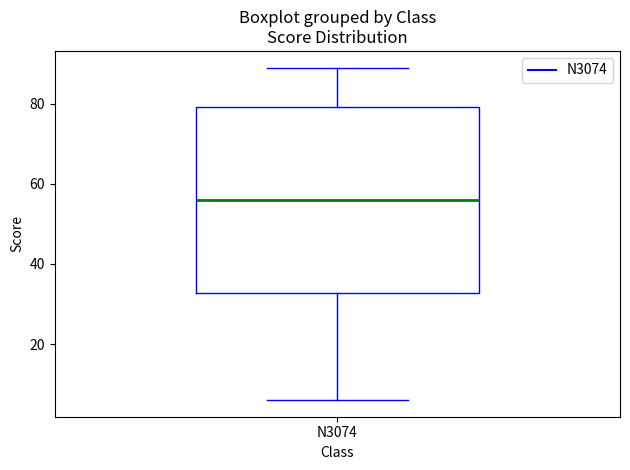

Where does the upper whisker of the box for N3074 end on the y-axis? The values are not printed on the chart, so give them approximately, as read against the axis.

90